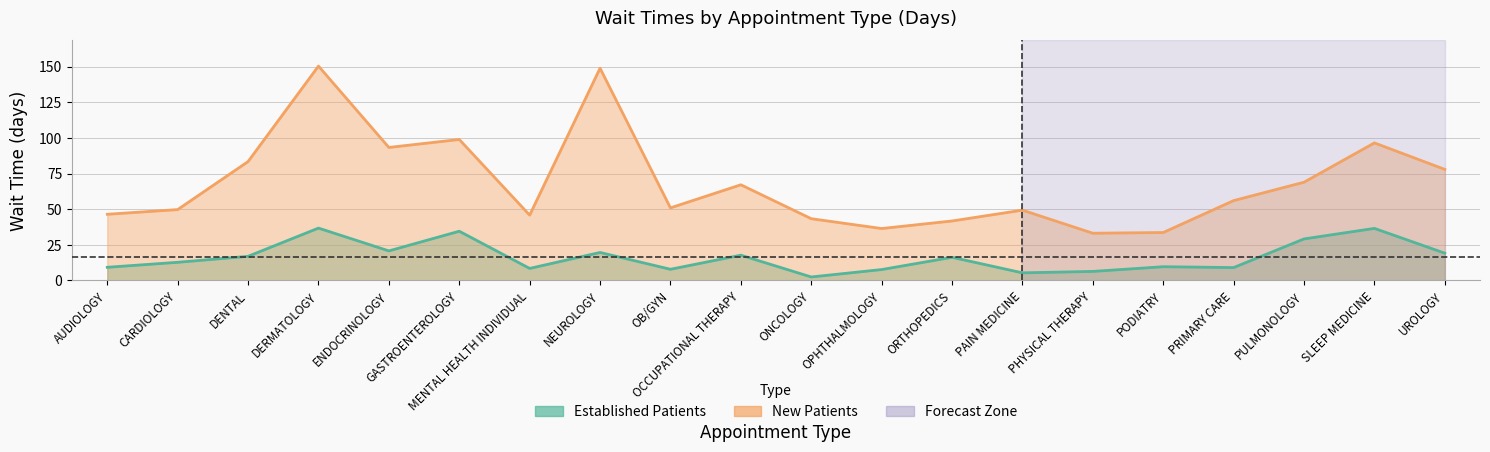

What is the sum of the Established Patients values at OPHTHALMOLOGY and SLEEP MEDICINE?

44.1